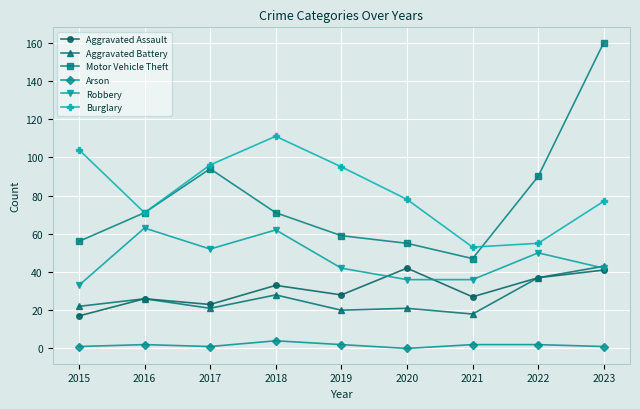

What is the average value of the Motor Vehicle Theft series?

78